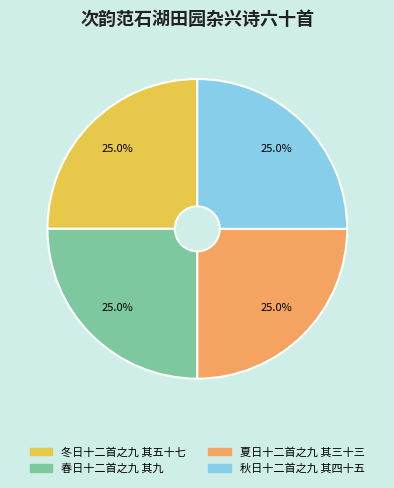

How many segments does this pie chart have?

4